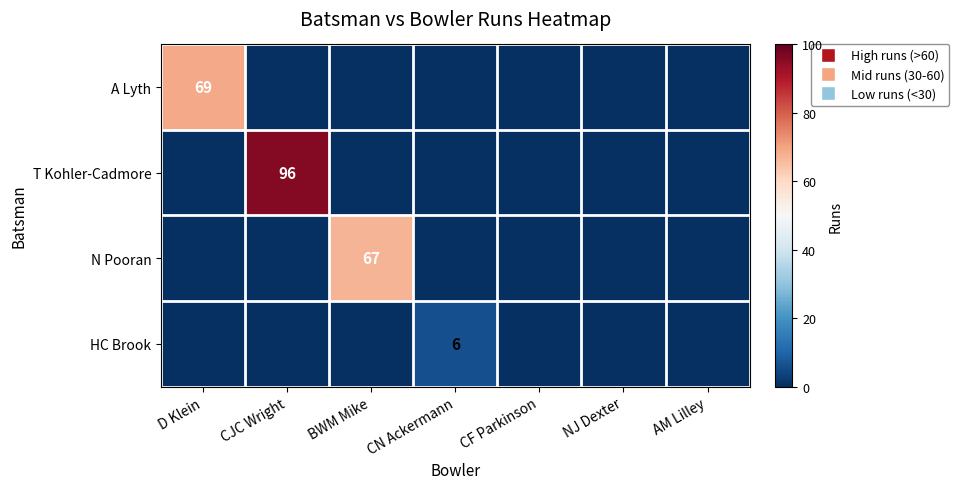

What is the maximum value for N Pooran?

67